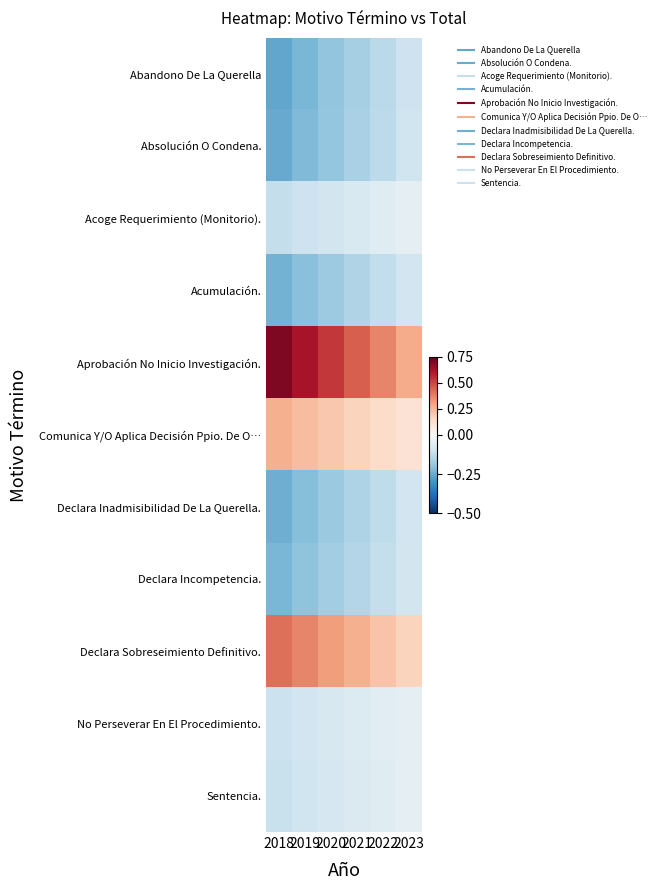

How many data points does each series have?

6